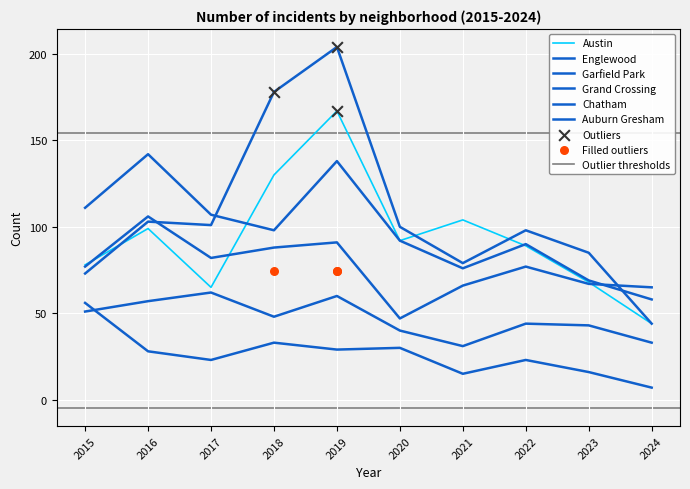

At how many categories does at least one series exceed 76?

9